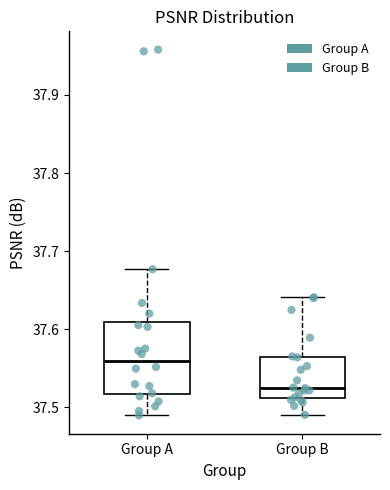

Where is the upper edge of the box for Group A on the y-axis? The values are not printed on the chart, so give them approximately, as read against the axis.

37.61